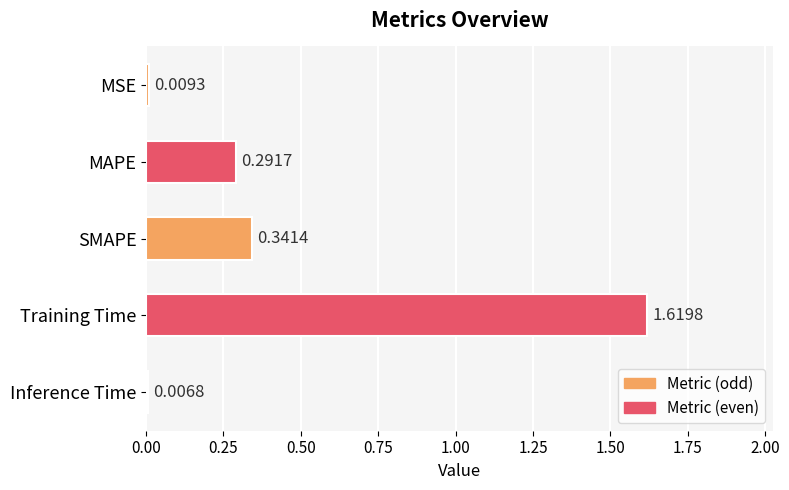

What is the label of the 2nd bar from the top?

MAPE